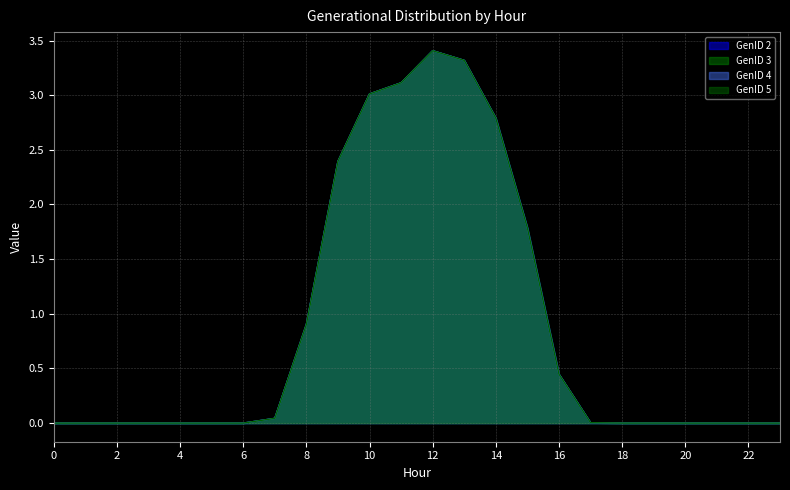

Reading right to left, list all the values displayed in this chart.

GenID 2: 0.0	0.0	0.0	0.0	0.0	0.0	0.0	0.4	1.8	2.8	3.3	3.4	3.1	3.0	2.4	0.9	0.0	0.0	0.0	0.0	0.0	0.0	0.0	0.0
GenID 3: 0.0	0.0	0.0	0.0	0.0	0.0	0.0	0.4	1.8	2.8	3.3	3.4	3.1	3.0	2.4	0.9	0.0	0.0	0.0	0.0	0.0	0.0	0.0	0.0
GenID 4: 0.0	0.0	0.0	0.0	0.0	0.0	0.0	0.4	1.8	2.8	3.3	3.4	3.1	3.0	2.4	0.9	0.0	0.0	0.0	0.0	0.0	0.0	0.0	0.0
GenID 5: 0.0	0.0	0.0	0.0	0.0	0.0	0.0	0.4	1.8	2.8	3.3	3.4	3.1	3.0	2.4	0.9	0.0	0.0	0.0	0.0	0.0	0.0	0.0	0.0